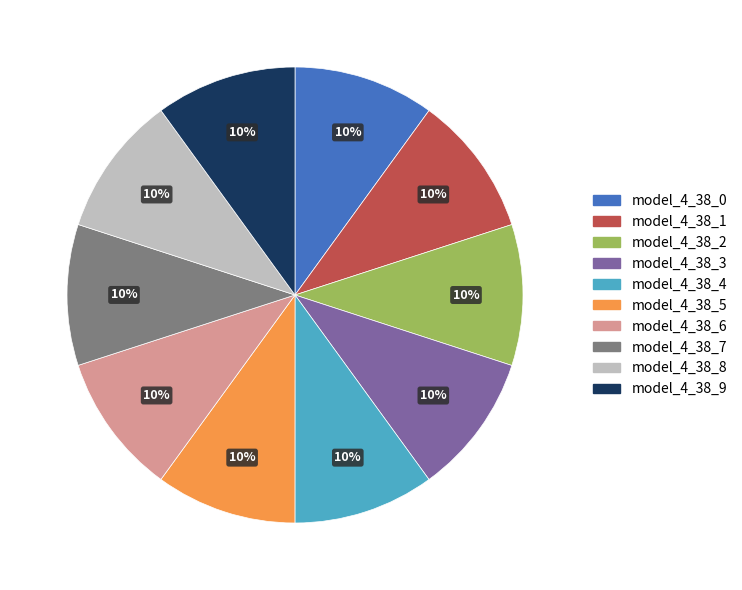

Is there a majority slice in this chart?

No